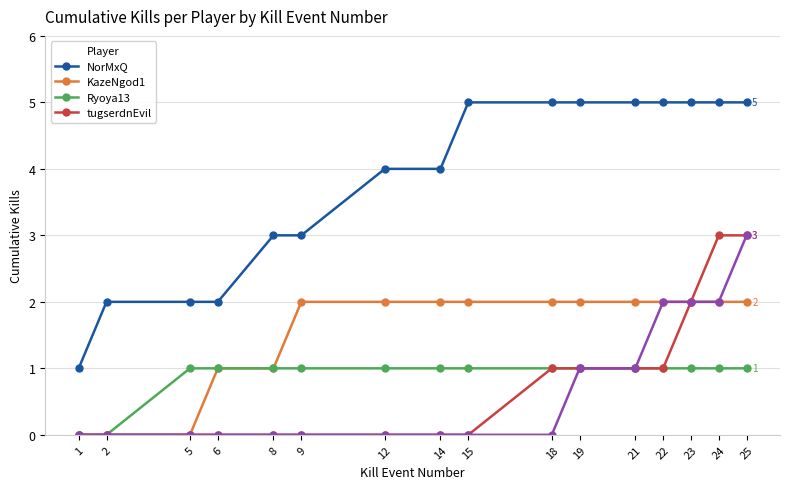

Where is tugserdnEvil nearest to the value 1?

18